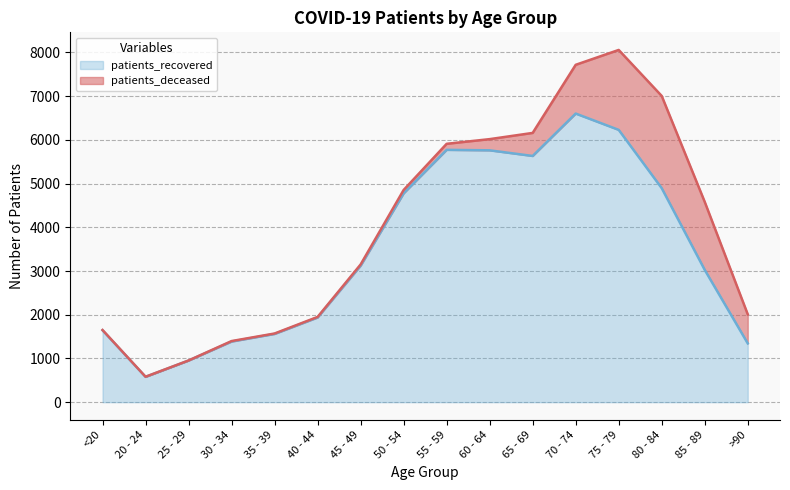

Reading left to right, extract all data points from this chart.

<20=1644	20 - 24=579	25 - 29=952	30 - 34=1387	35 - 39=1561	40 - 44=1937	45 - 49=3122	50 - 54=4777	55 - 59=5772	60 - 64=5761	65 - 69=5632	70 - 74=6602	75 - 79=6229	80 - 84=4895	85 - 89=3026	>90=1345